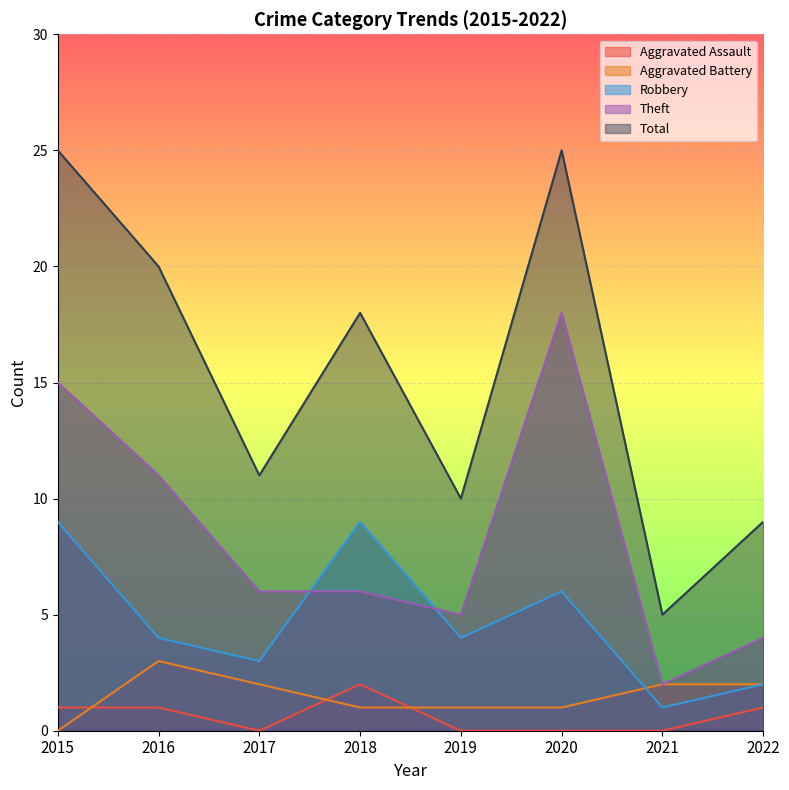

The value of Robbery at 2019 is 4. True or false?

True